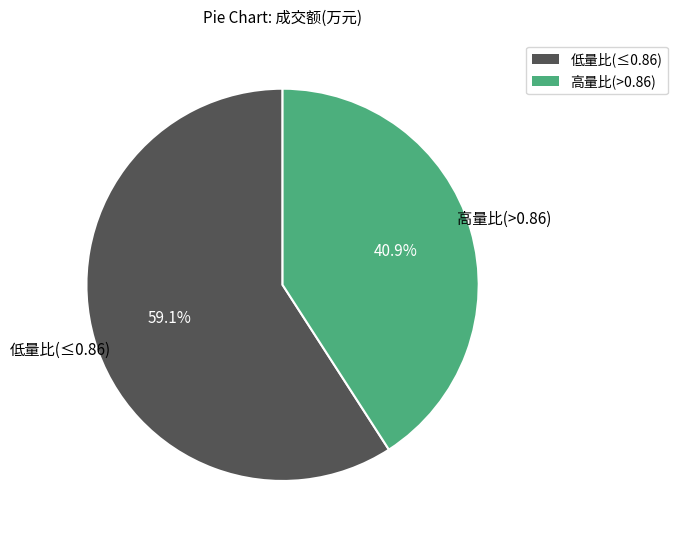

Does 低量比(≤0.86) represent more than half of the total?

Yes